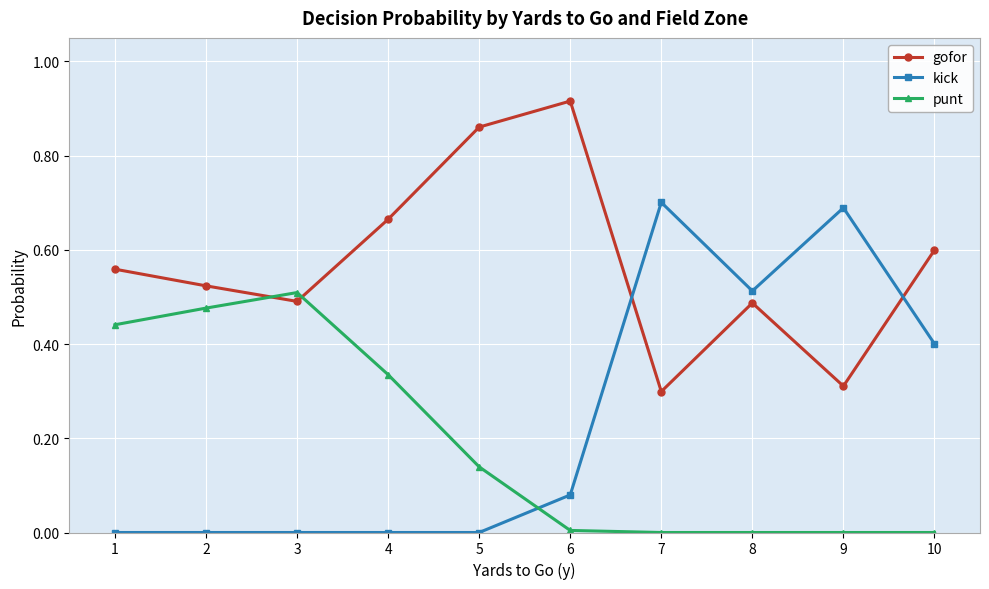

Which label corresponds to the largest value in the chart?

6